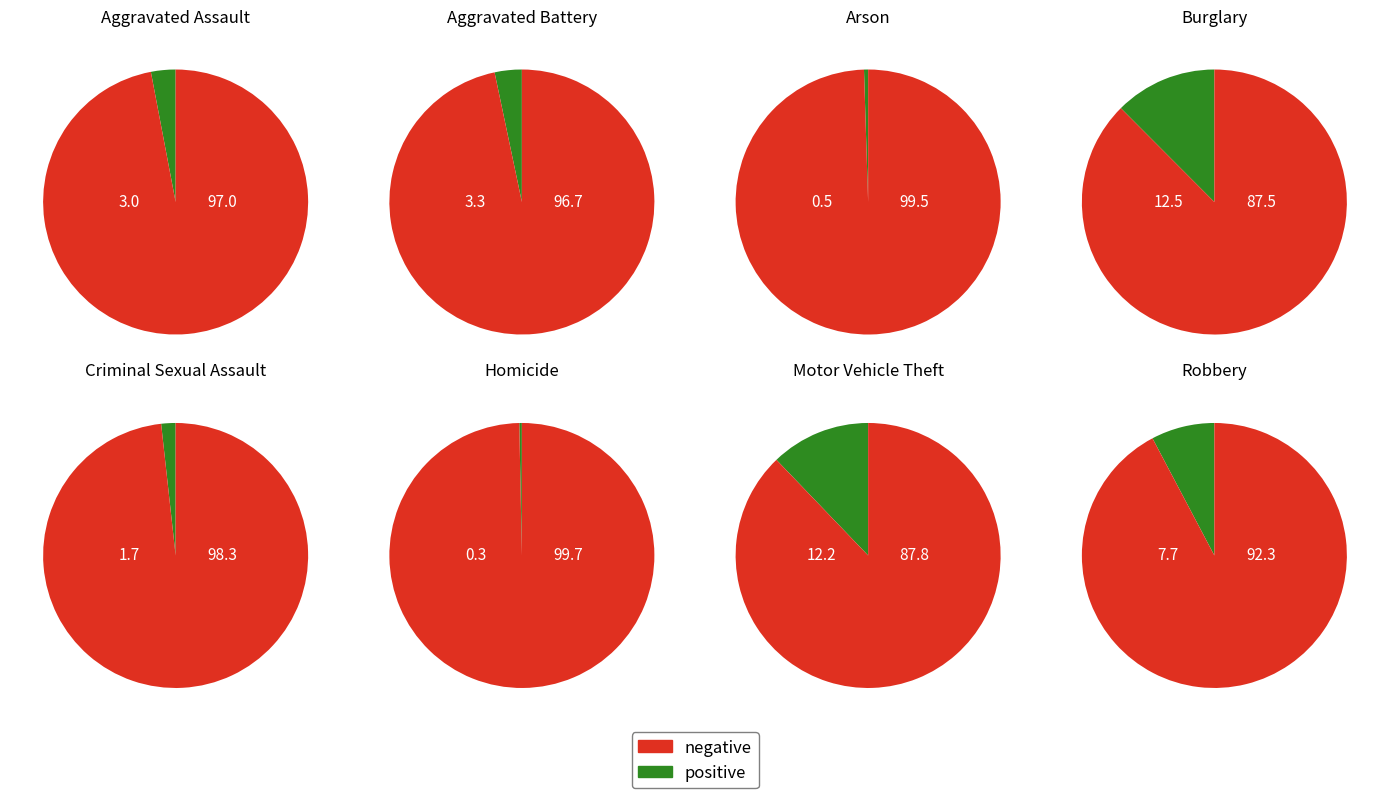

The Theft slice represents 67% of the pie. True or false?

False